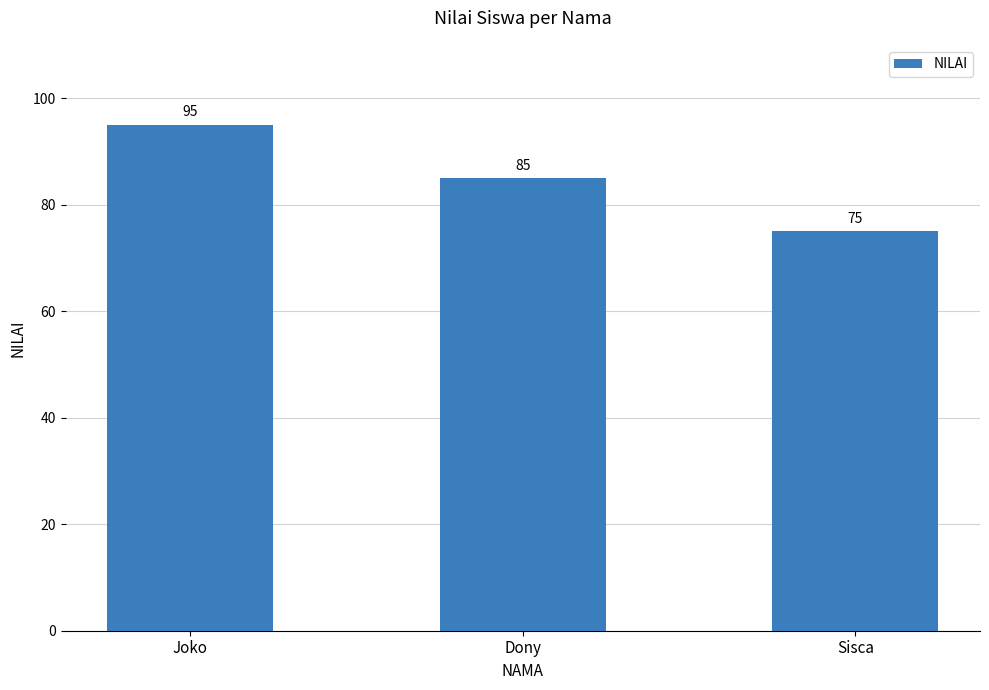

Which category has the lowest value across all series?

Sisca